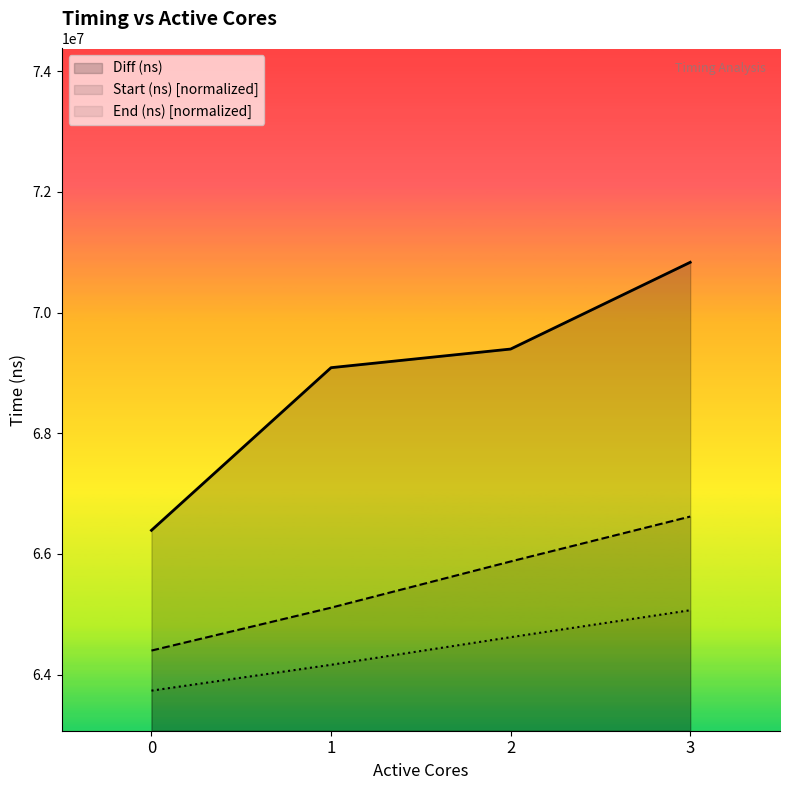

Is it true that End (ns) equals 64164741.8 at 1?

True